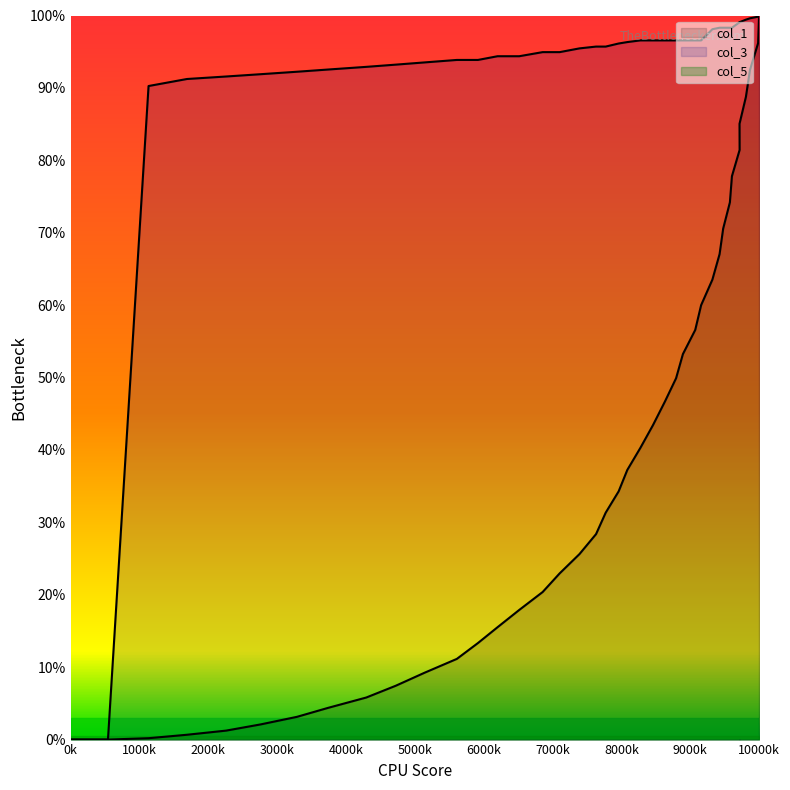

What is the greatest value displayed?

100.0